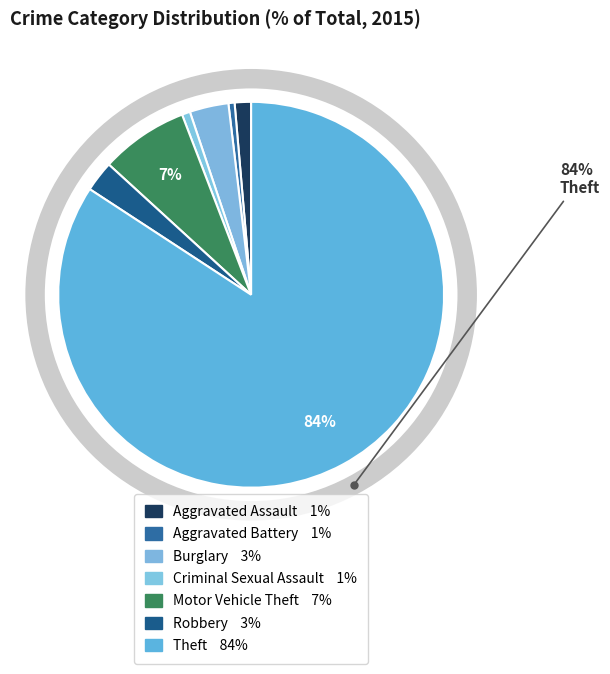

Does Aggravated Assault represent more than half of the total?

No